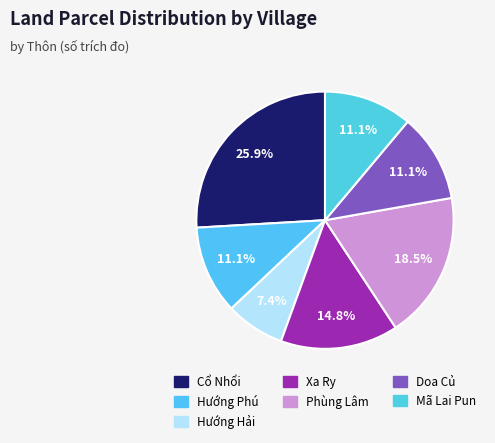

What is the change in value from Cổ Nhổi to Mã Lai Pun?

-4